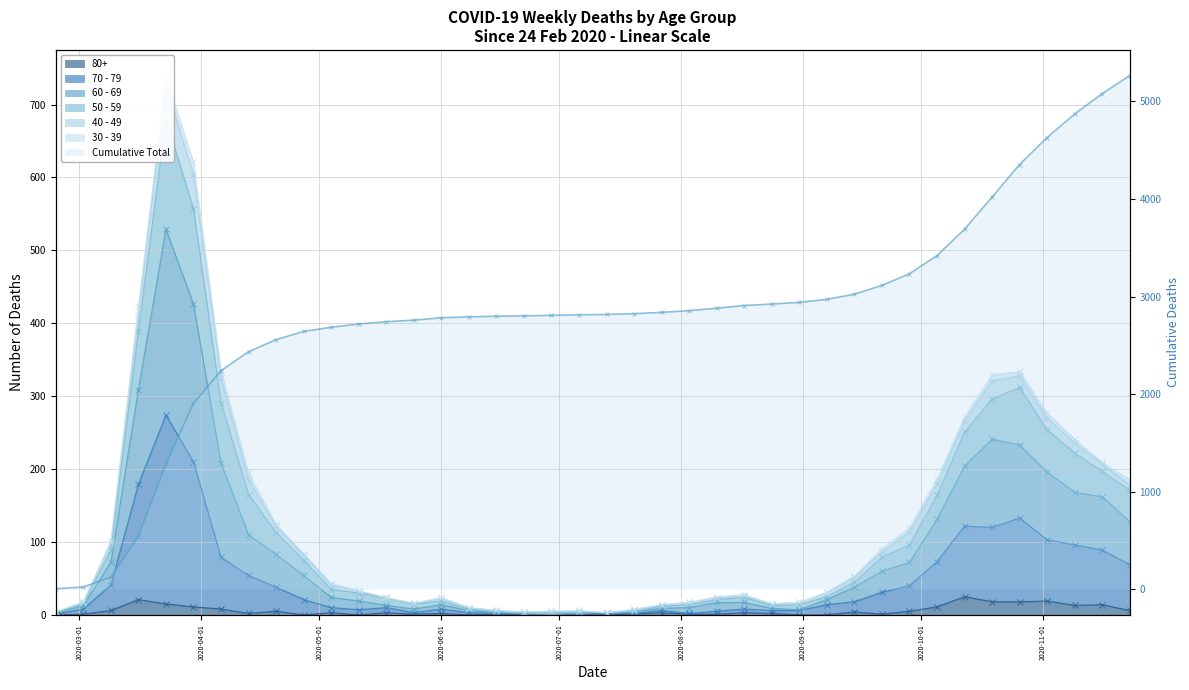

How many interior local valleys does the 50 - 59 series have?

4